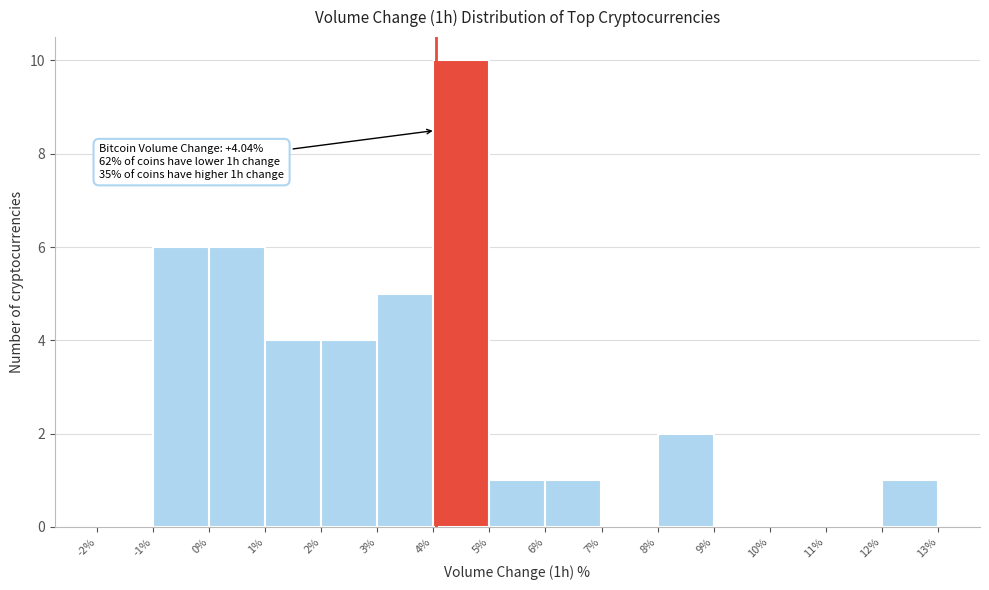

Which range on the x-axis has the tallest bar?

4% to 5%